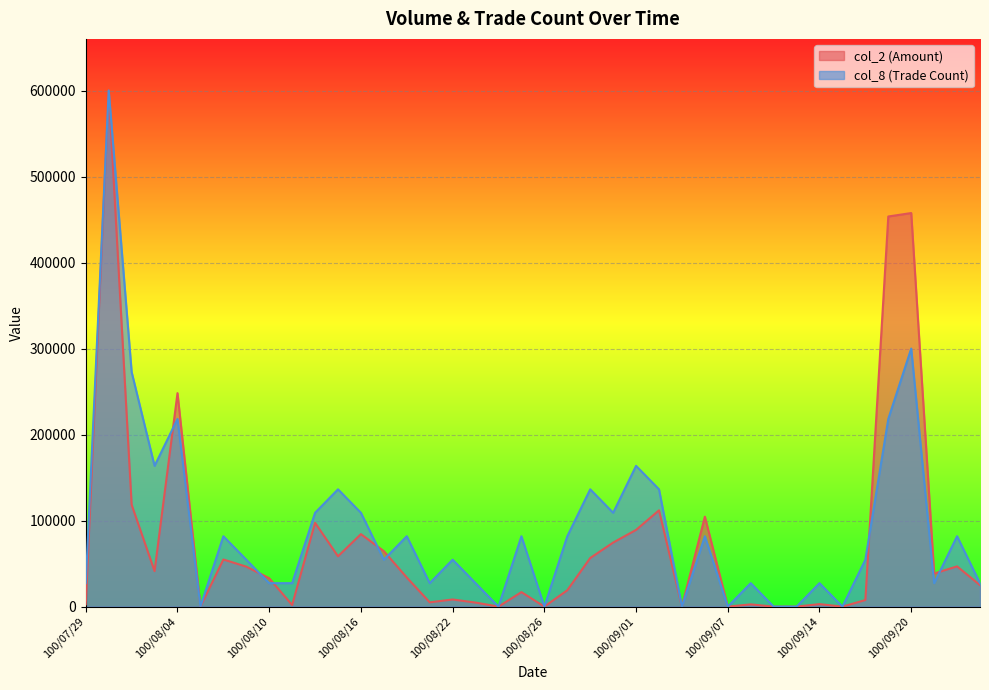

What is the greatest value displayed?

600280.0